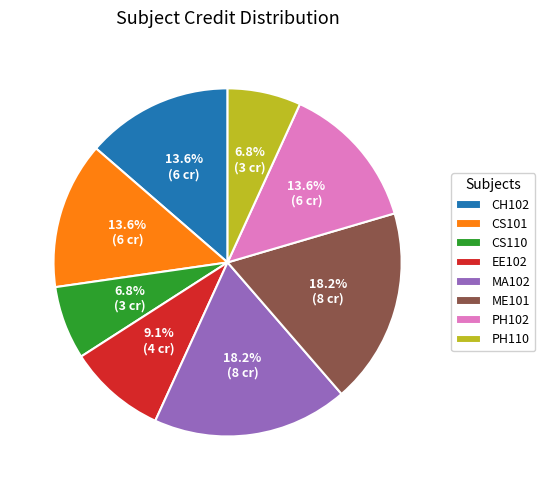

Which has a higher value, CS110 or PH102?

PH102